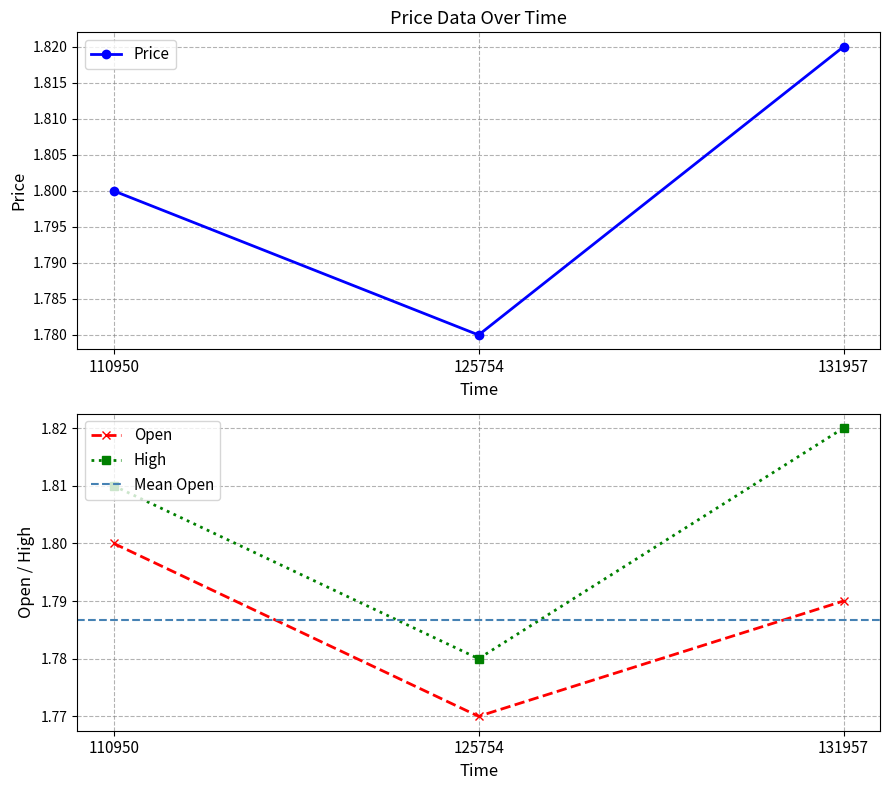

Is it true that High equals 1.8 at 110950?

True